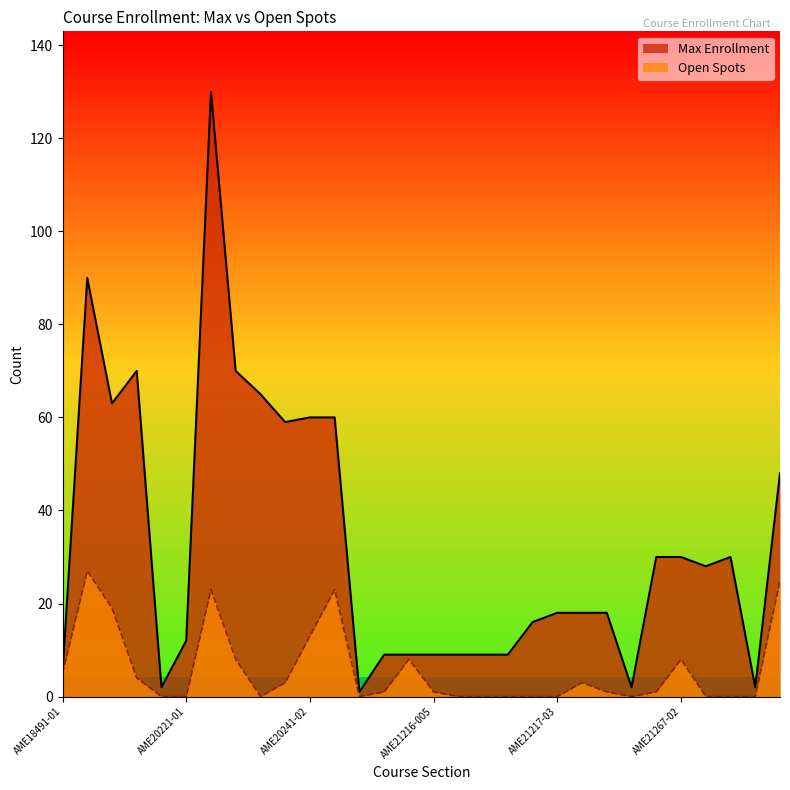

What is the difference between the maximum and second lowest values in the Open Spots series?

27